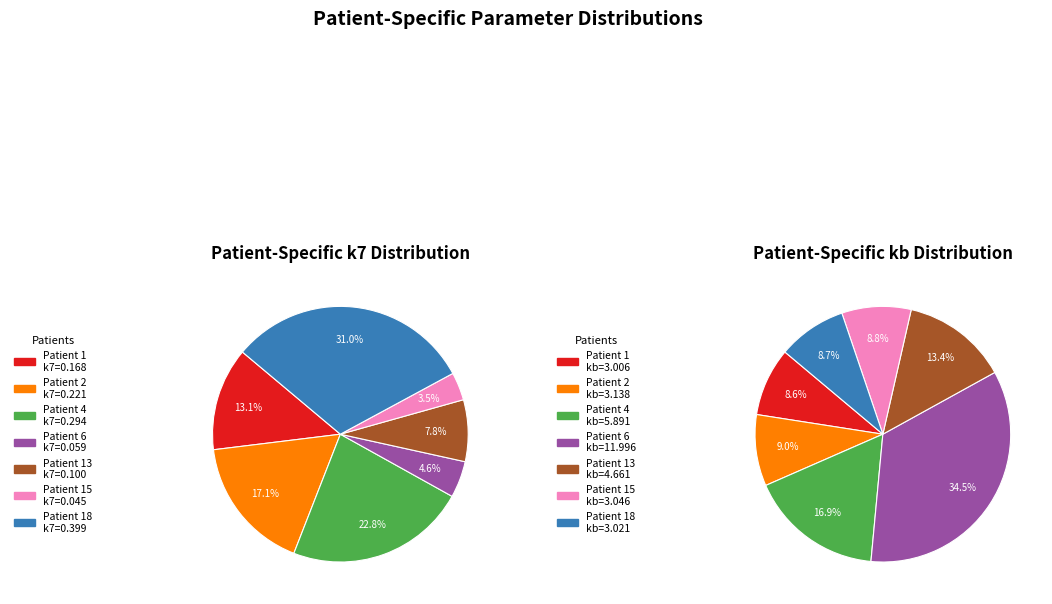

Which series changed the most between Patient 1 and Patient 4?

kb